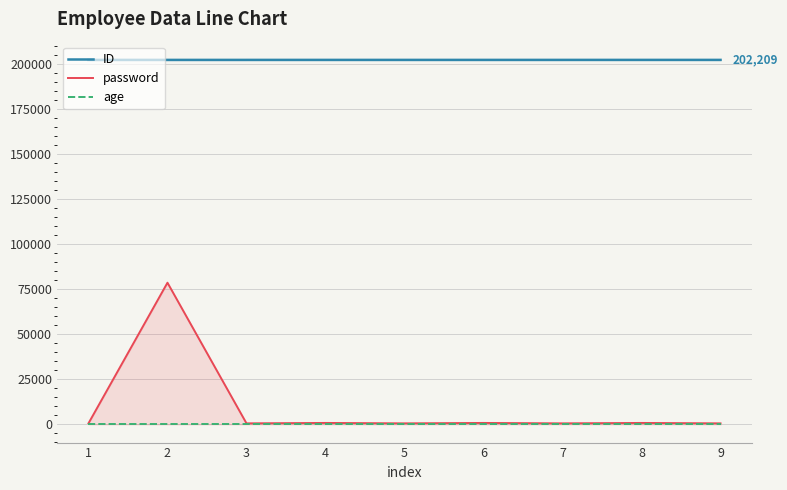

At how many categories does at least one series exceed 129822?

9